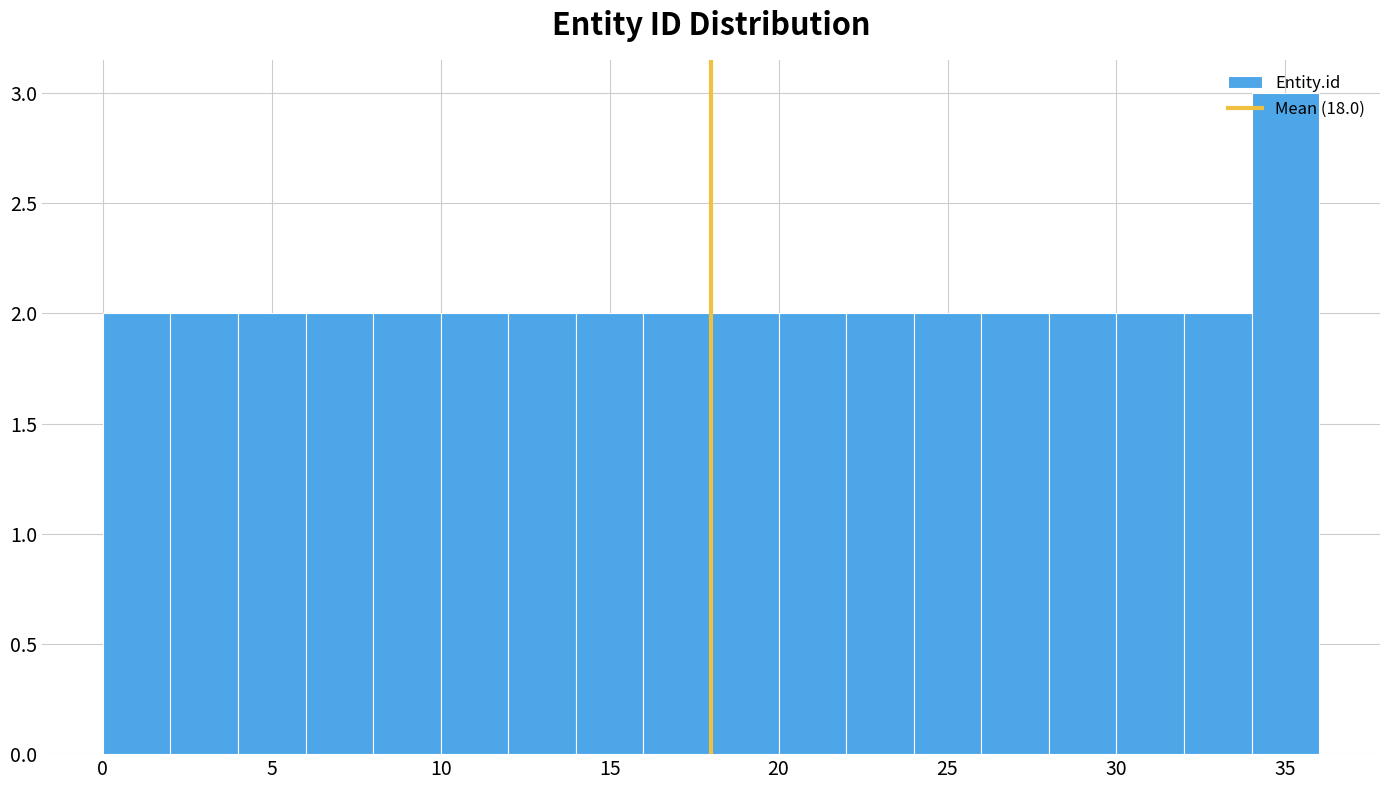

Reading left to right, transcribe this chart: for each bar, give the range it covers on the x-axis and its height. The values are not printed on the chart, so give them approximately, as read against the axis.

0 to 2: 2
2 to 4: 2
4 to 6: 2
6 to 8: 2
8 to 10: 2
10 to 12: 2
12 to 14: 2
14 to 16: 2
16 to 18: 2
18 to 20: 2
20 to 22: 2
22 to 24: 2
24 to 26: 2
26 to 28: 2
28 to 30: 2
30 to 32: 2
32 to 34: 2
34 to 36: 3